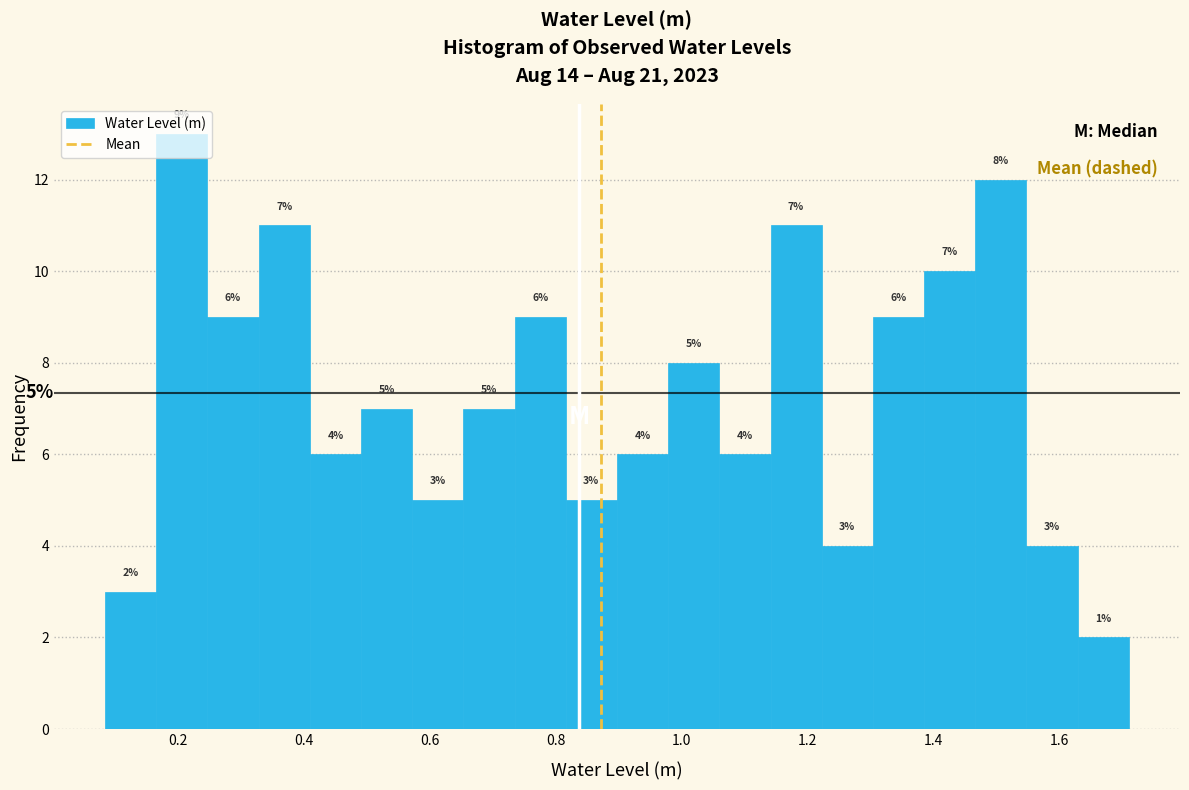

Which range on the x-axis has the tallest bar?

0.16 to 0.24